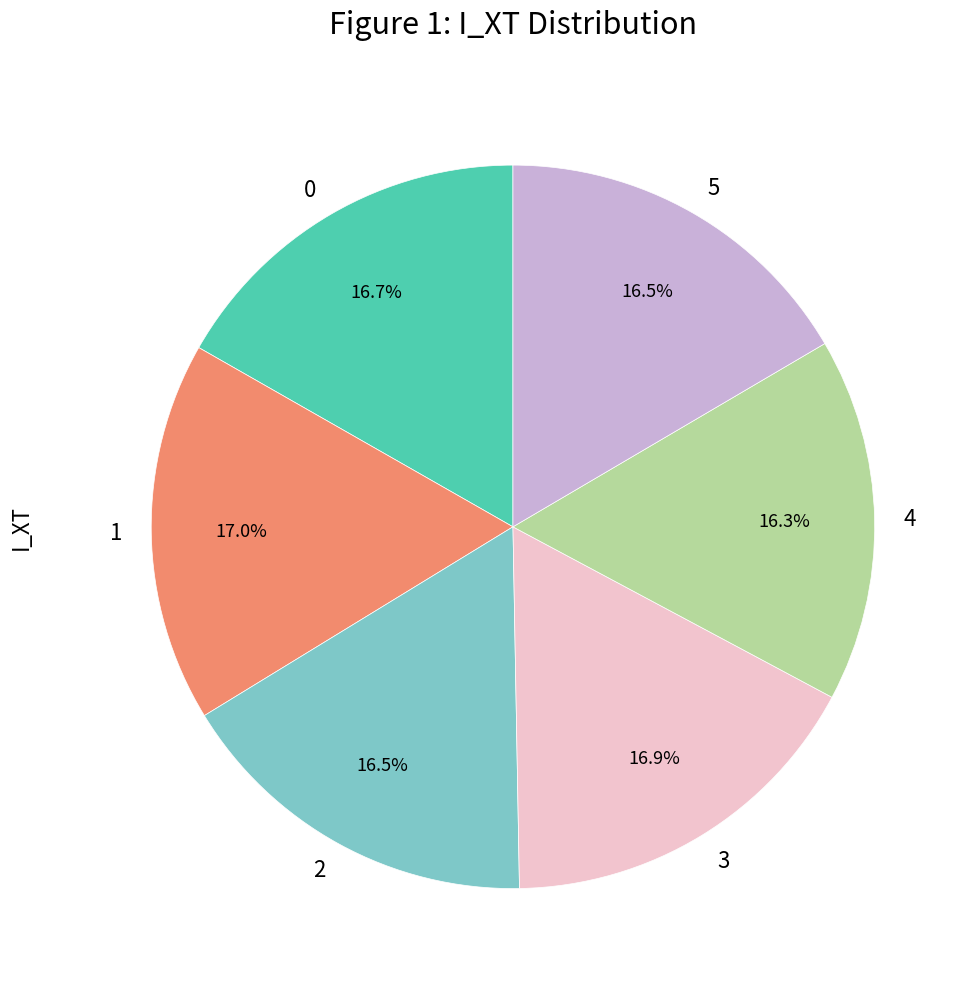

How much of the chart is everything except 1?

83.0%